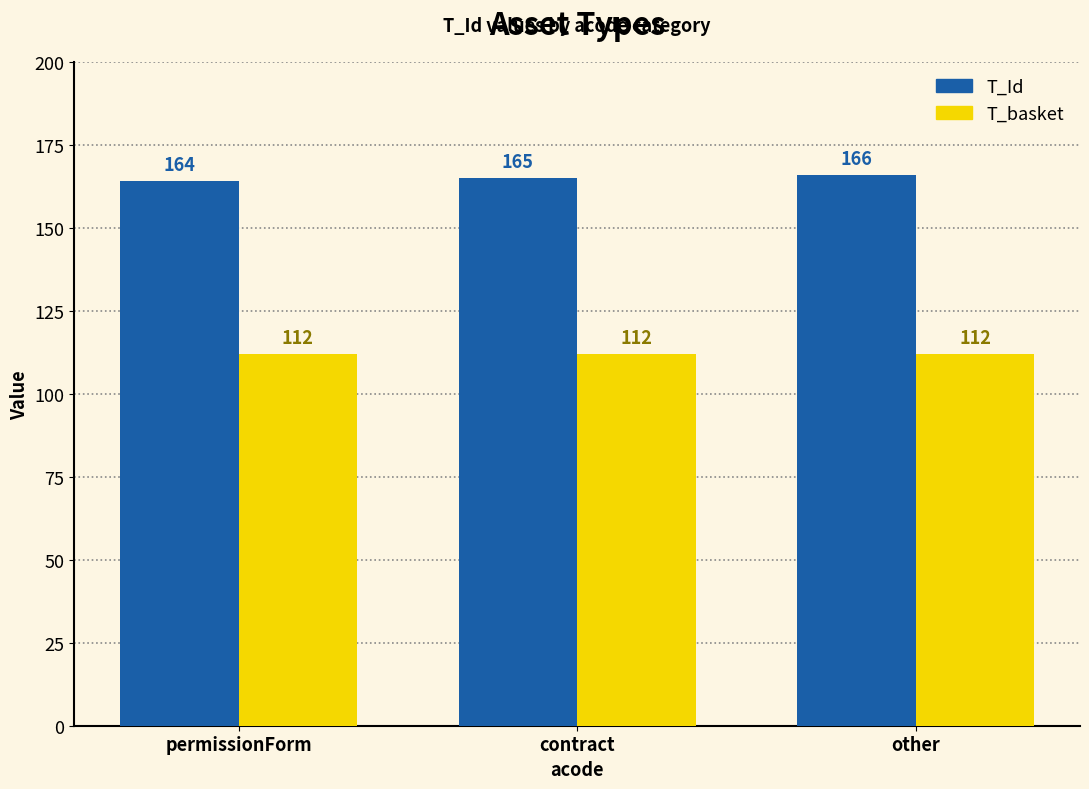

Which series has the widest spread of values?

T_Id